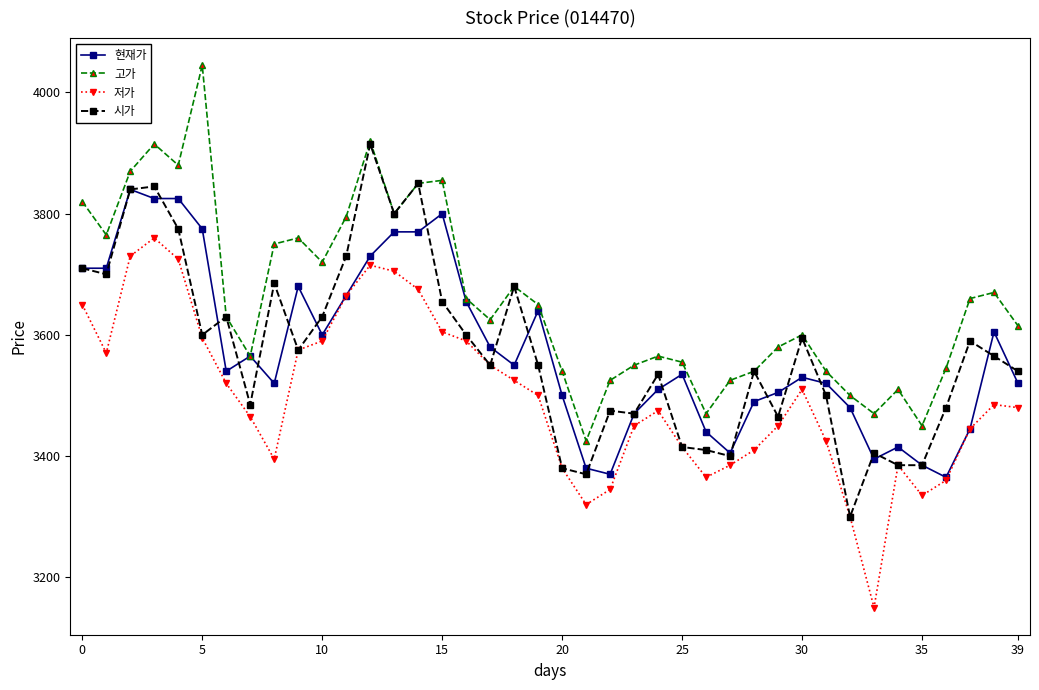

What is the value of the 현재가 point at the 21st from the left?

3500